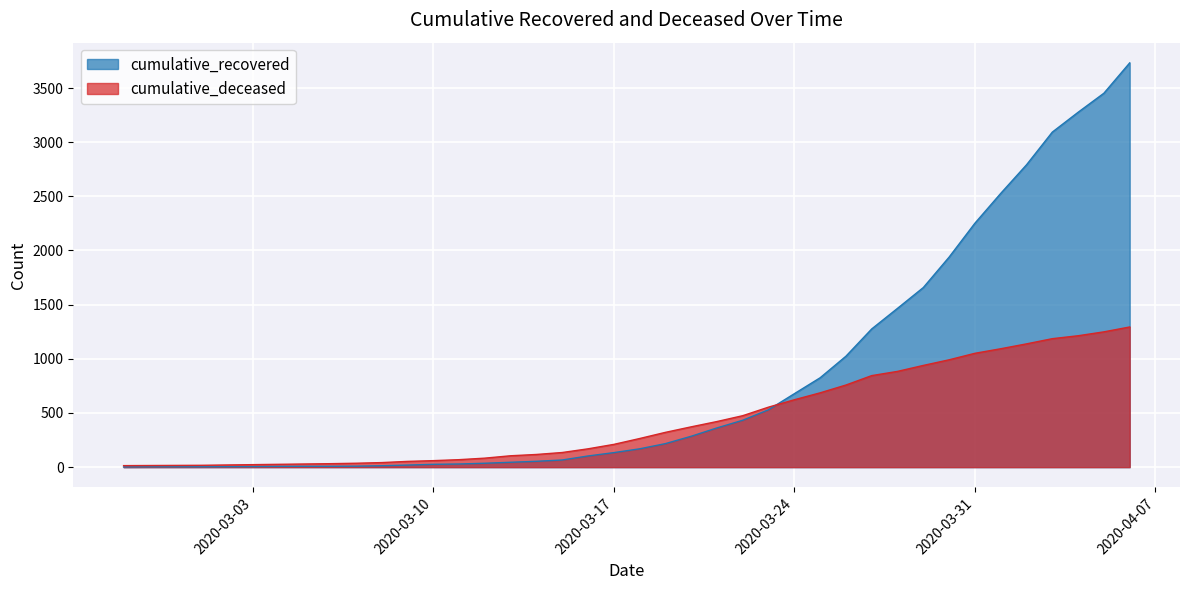

Which label corresponds to the largest value in the chart?

2020-04-06